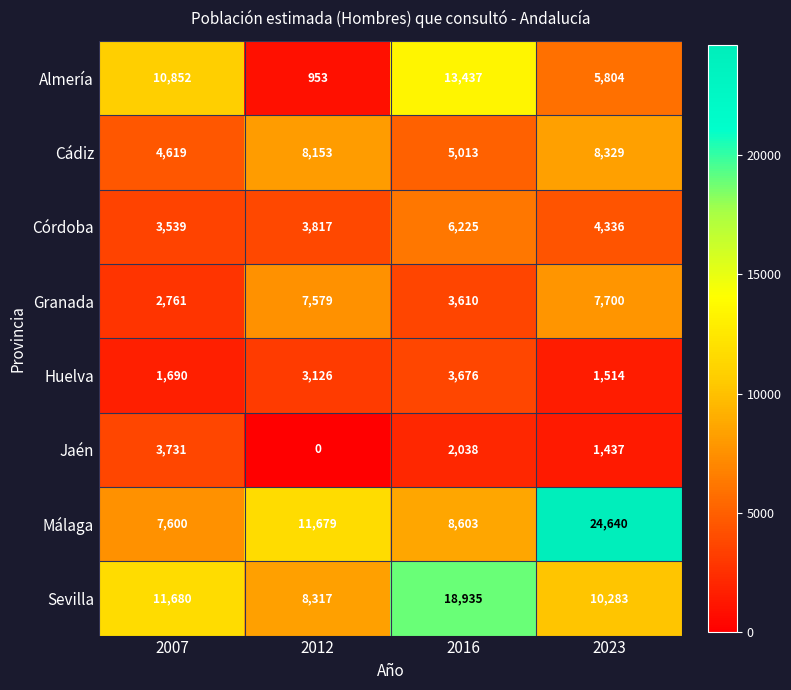

Rank the series at 2007 from lowest to highest value.

Huelva, Granada, Córdoba, Jaén, Cádiz, Málaga, Almería, Sevilla